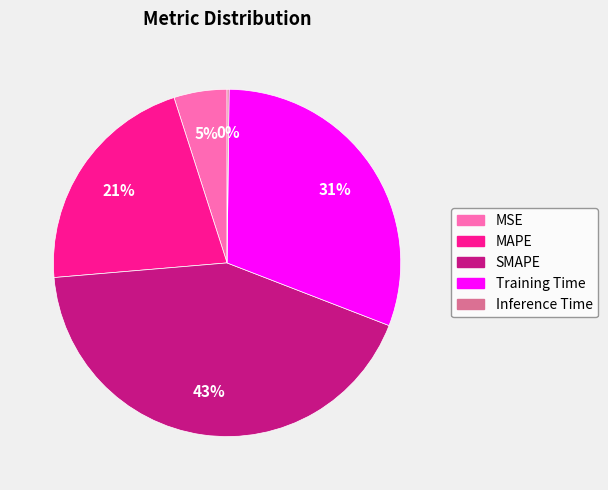

Is there a majority slice in this chart?

No